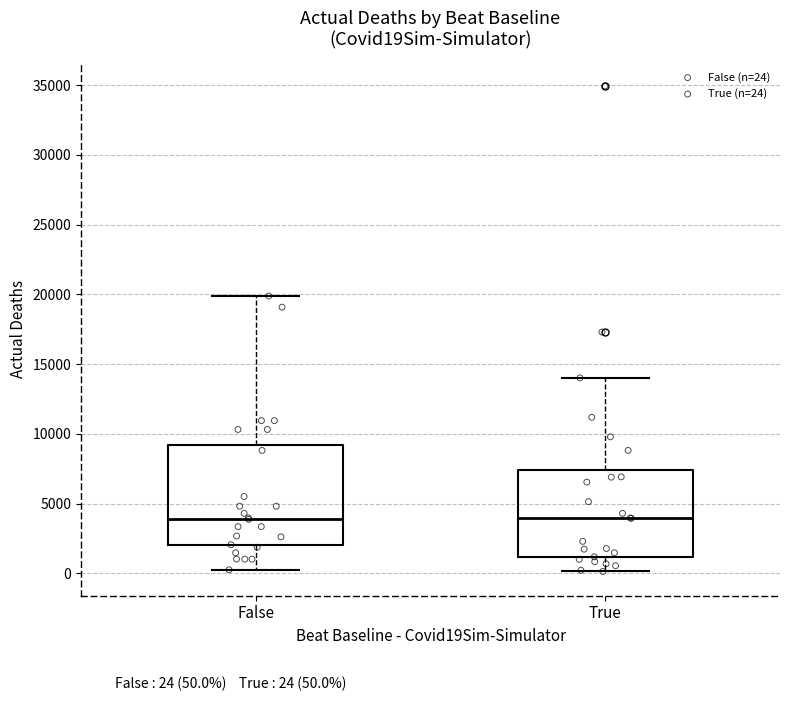

Reading left to right, read every box against the y-axis: the position of its median line, the range the box covers, and the ends of its whiskers. The values are not printed on the chart, so give them approximately, as read against the axis.

False: median 4000, box 2000 to 9000, whiskers 500 to 20000
True: median 4000, box 1000 to 7500, whiskers 0 to 14000